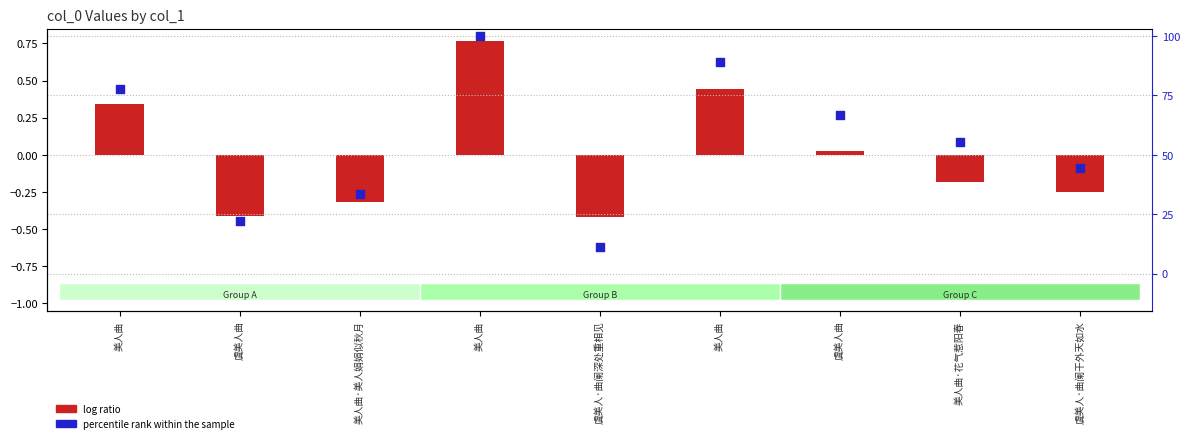

What is the change in value from 美人曲 to 美人曲·花气惹阳春?

-0.5